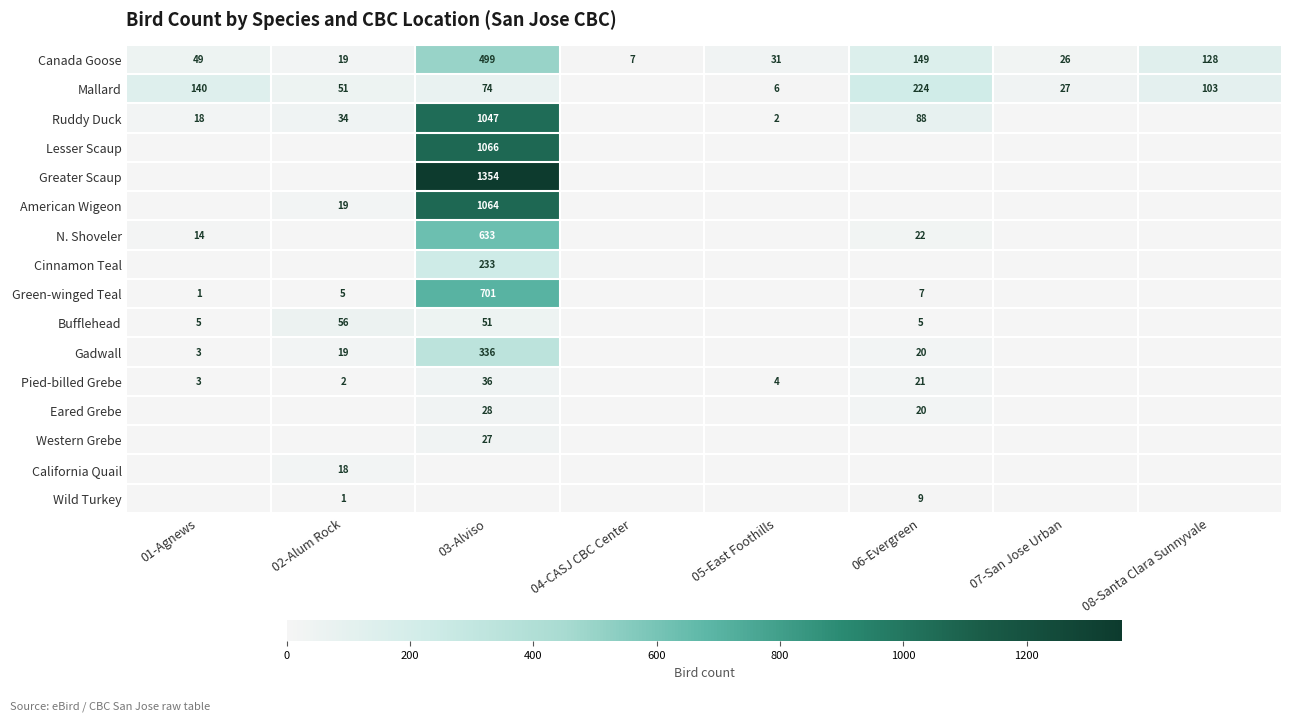

What is the greatest value displayed?

1354